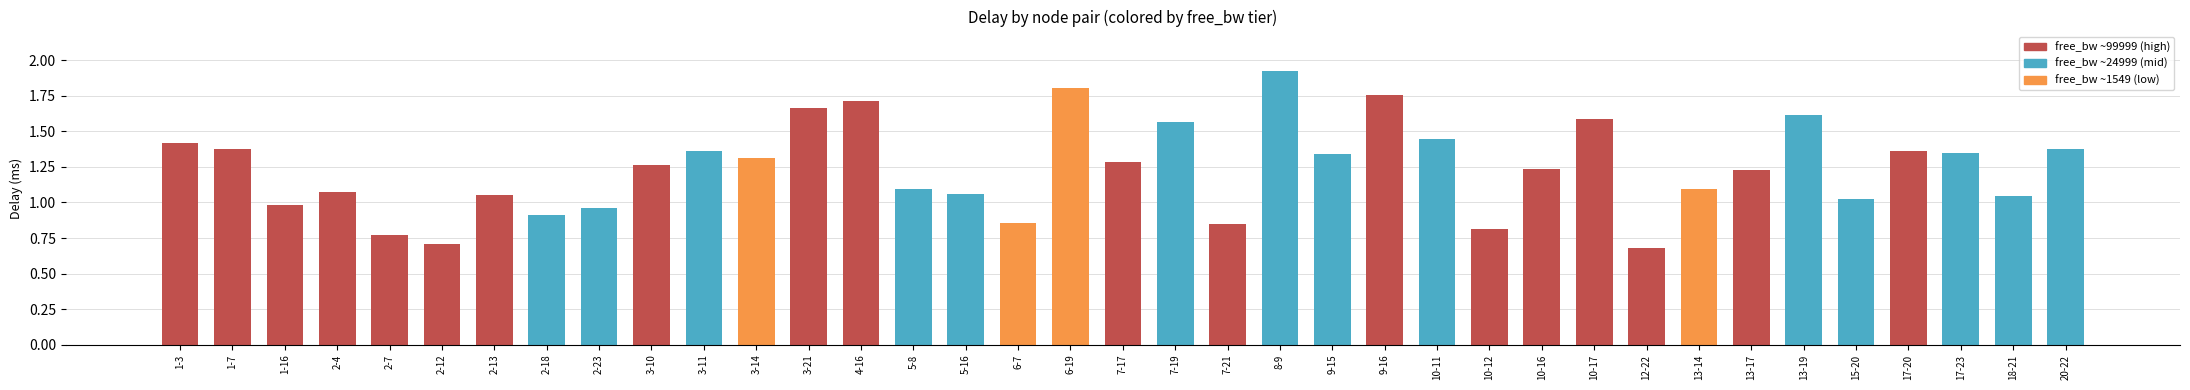

Reading left to right, transcribe all the data shown in this chart.

high_bw (99999): 1.4	1.4	1.0	1.1	0.8	0.7	1.1	0.0	0.0	1.3	0.0	0.0	1.7	1.7	0.0	0.0	0.0	0.0	1.3	0.0	0.8	0.0	0.0	1.8	0.0	0.8	1.2	1.6	0.7	0.0	1.2	0.0	0.0	1.4	0.0	0.0	0.0
mid_bw (24999): 0.0	0.0	0.0	0.0	0.0	0.0	0.0	0.9	1.0	0.0	1.4	0.0	0.0	0.0	1.1	1.1	0.0	0.0	0.0	1.6	0.0	1.9	1.3	0.0	1.4	0.0	0.0	0.0	0.0	0.0	0.0	1.6	1.0	0.0	1.3	1.0	1.4
low_bw (1549): 0.0	0.0	0.0	0.0	0.0	0.0	0.0	0.0	0.0	0.0	0.0	1.3	0.0	0.0	0.0	0.0	0.9	1.8	0.0	0.0	0.0	0.0	0.0	0.0	0.0	0.0	0.0	0.0	0.0	1.1	0.0	0.0	0.0	0.0	0.0	0.0	0.0